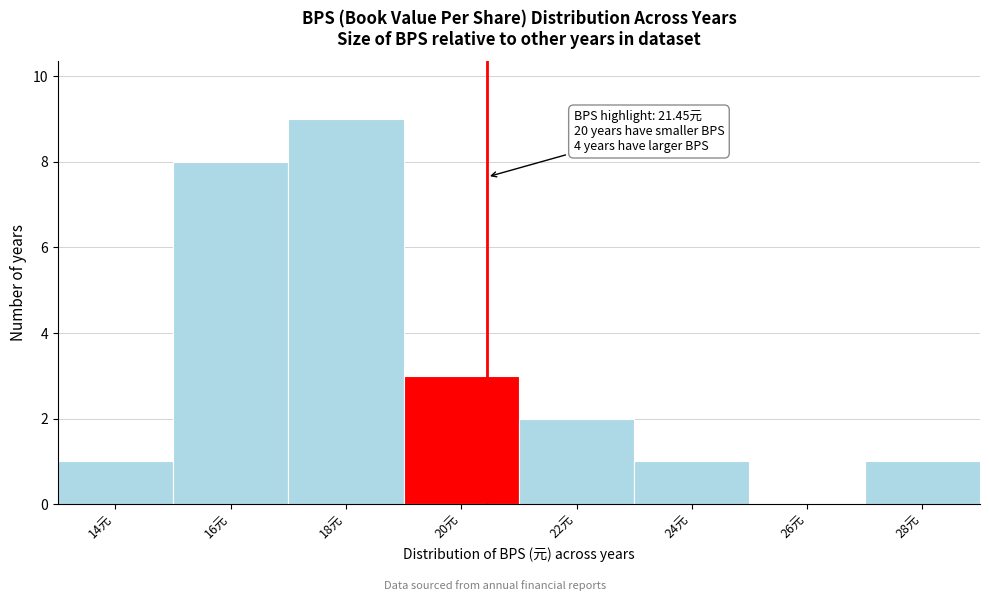

Reading left to right, list all the values displayed in this chart.

14元=1	16元=8	18元=9	20元=3	22元=2	24元=1	26元=0	28元=1